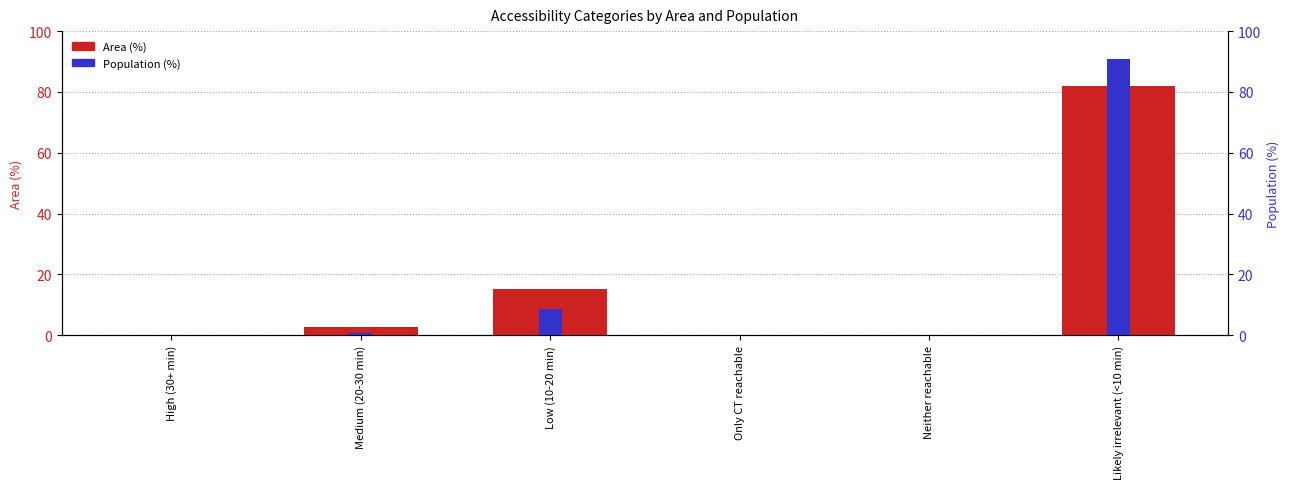

List the labels in order of value, smallest first.

High (30+ min), Only CT reachable, Neither reachable, Medium (20-30 min), Low (10-20 min), Likely irrelevant (<10 min)